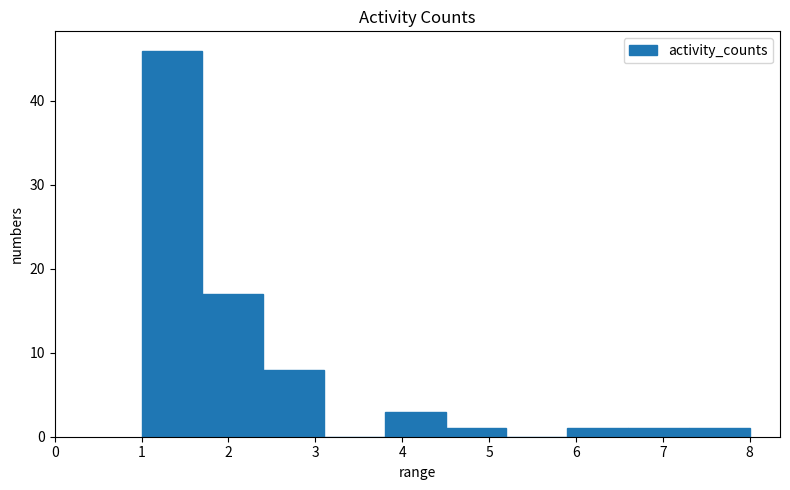

Reading left to right, transcribe this chart: for each bar, give the range it covers on the x-axis and its height. The values are not printed on the chart, so give them approximately, as read against the axis.

1.0 to 1.7: 46
1.7 to 2.4: 17
2.4 to 3.1: 8
3.1 to 3.8: 0
3.8 to 4.5: 3
4.5 to 5.2: 1
5.2 to 5.9: 0
5.9 to 6.6: 1
6.6 to 7.3: 1
7.3 to 8.0: 1